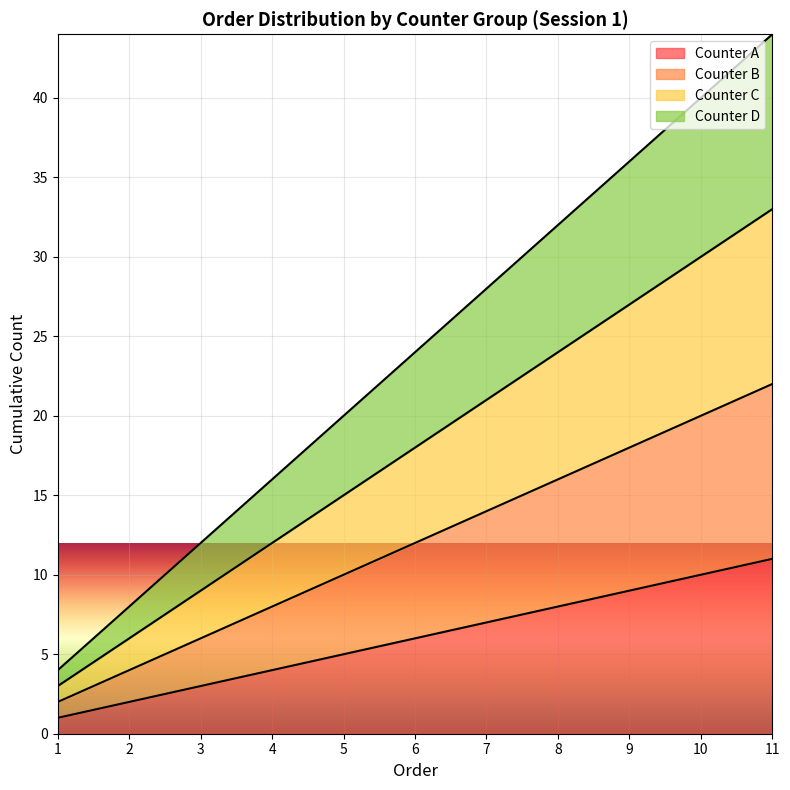

True or false: Counter D has a value of 32 at 8.

True